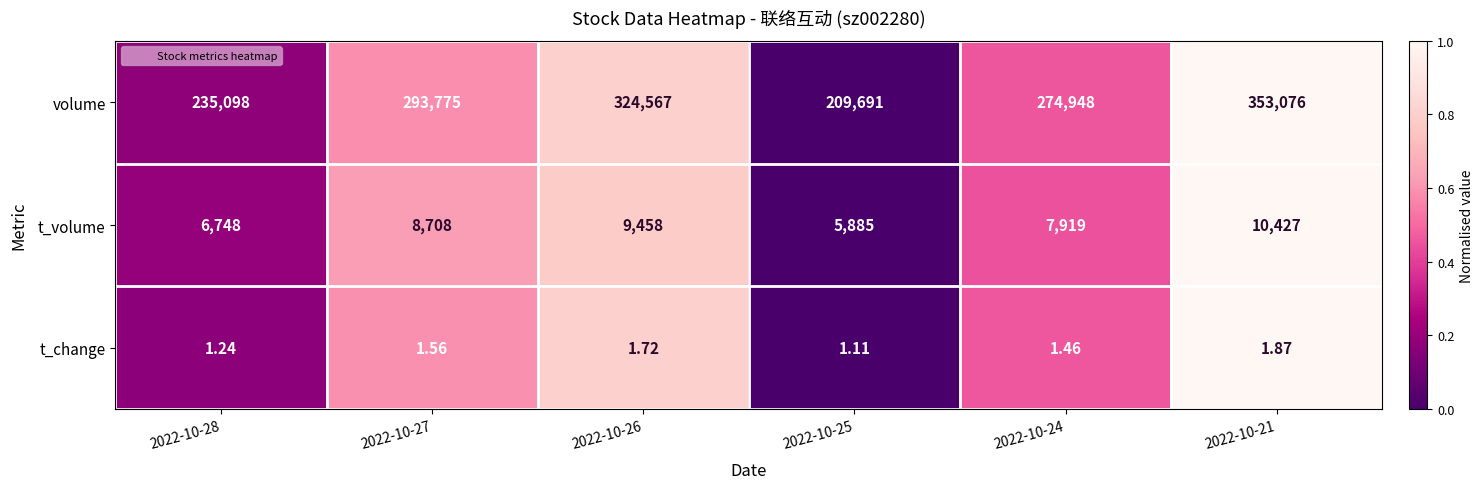

What is the total value across all series at 2022-10-21?

363504.9